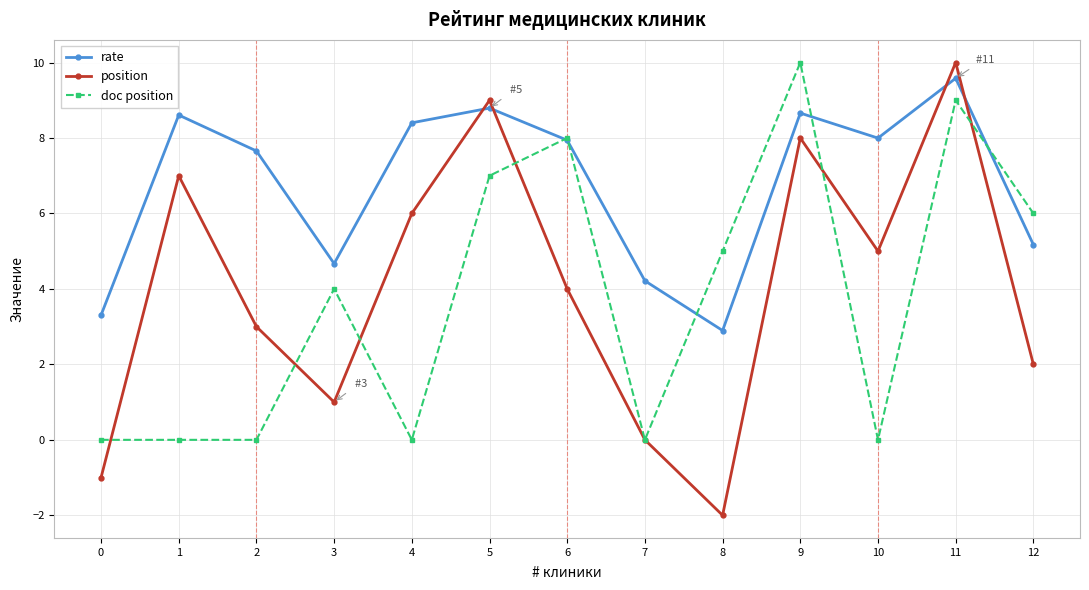

The value of doc position at 5 is 7.0. True or false?

True